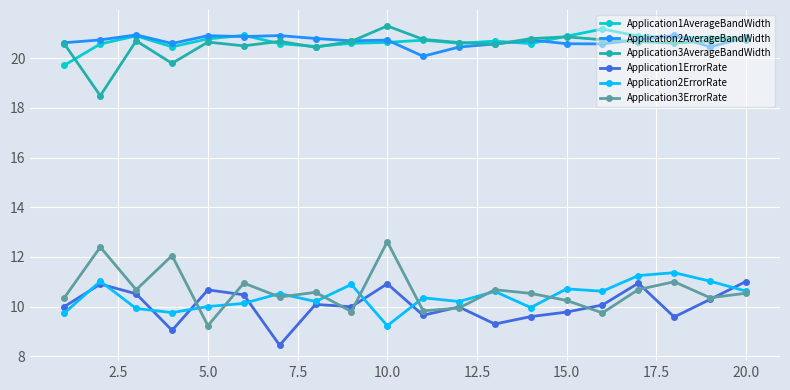

True or false: Application1AverageBandWidth and Application1ErrorRate intersect in this chart.

False